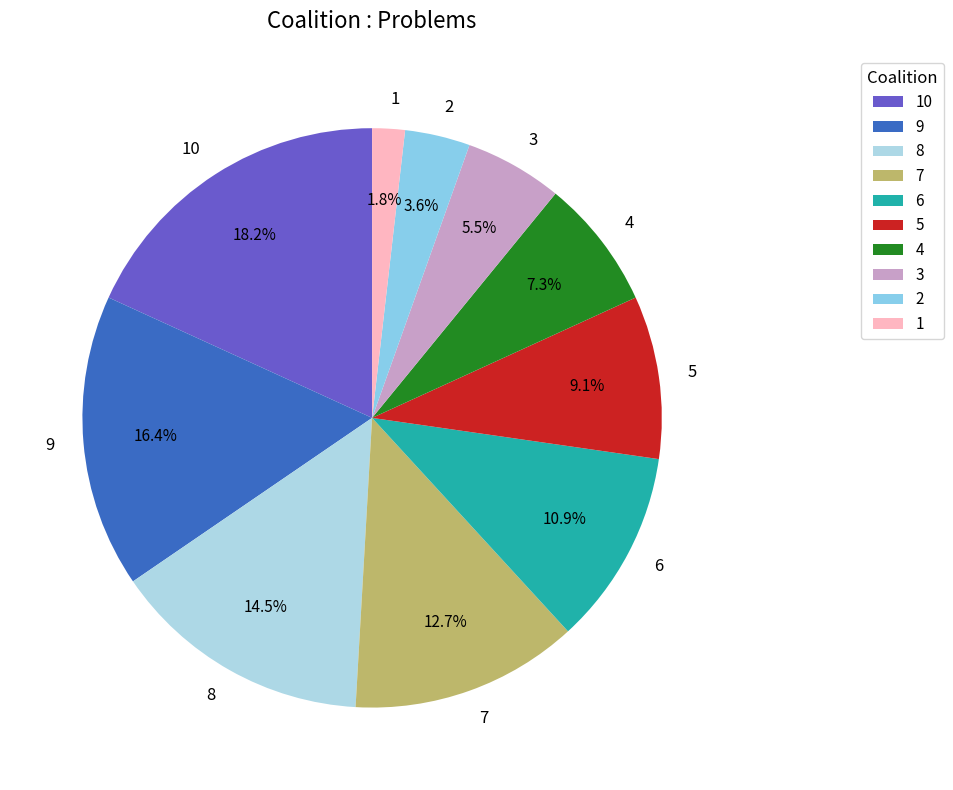

Does any single category account for the majority?

No